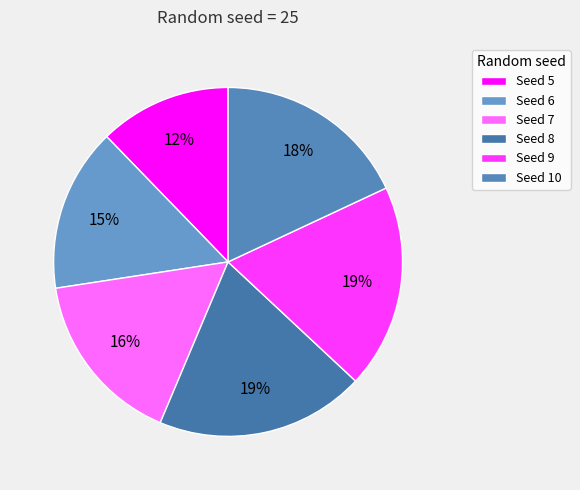

To the nearest percent, what is the difference between the largest and smallest slice percentages?

7%